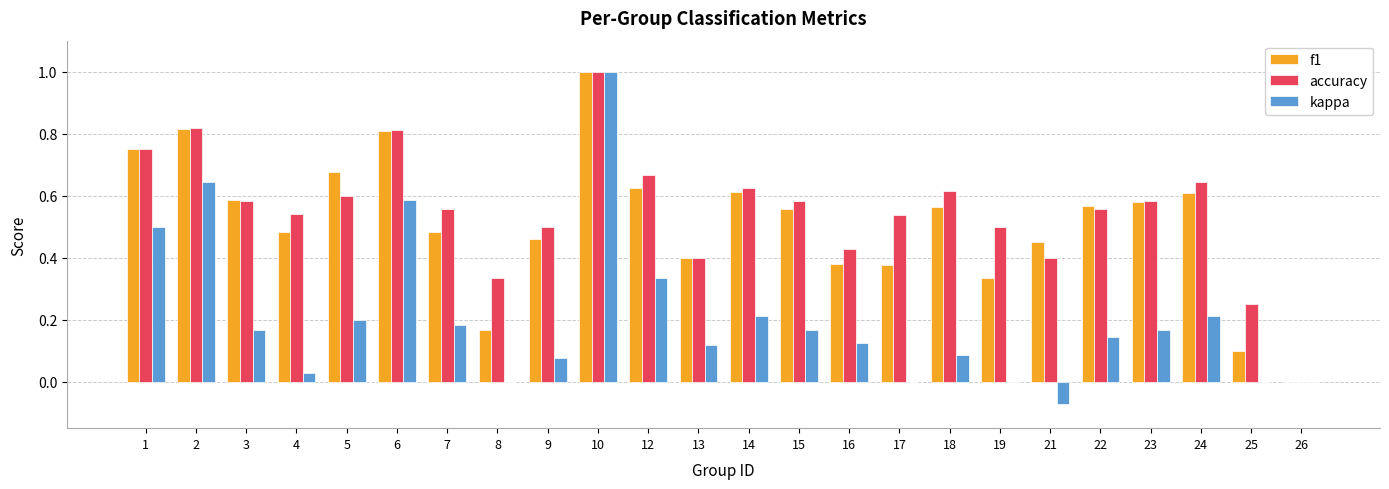

Between 3 and 13, which series saw the biggest shift?

f1